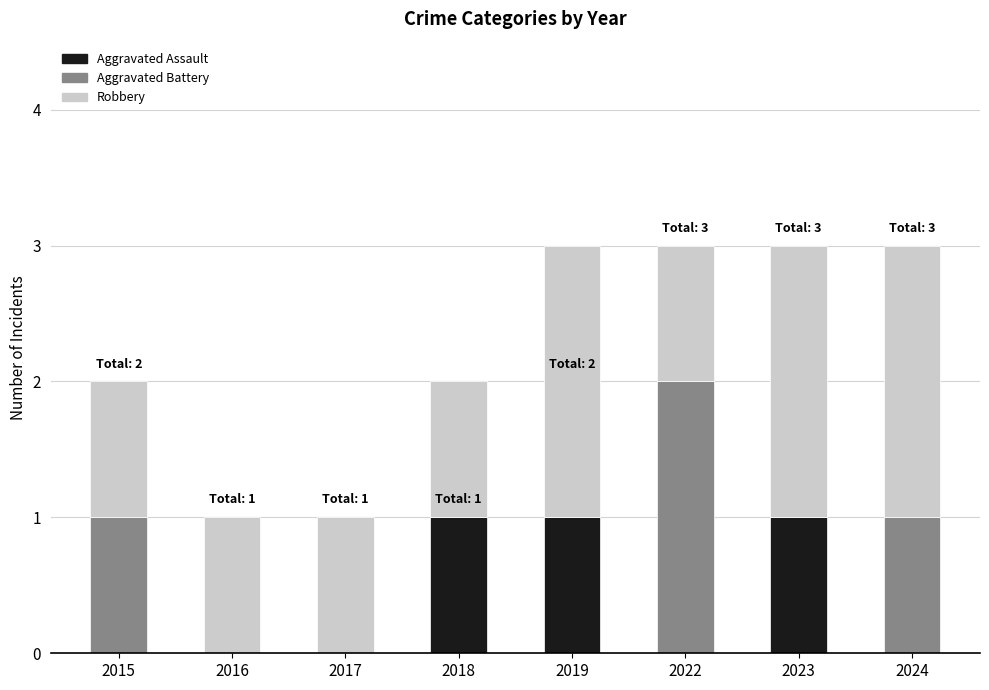

What is the total value across all series at 2024?

3